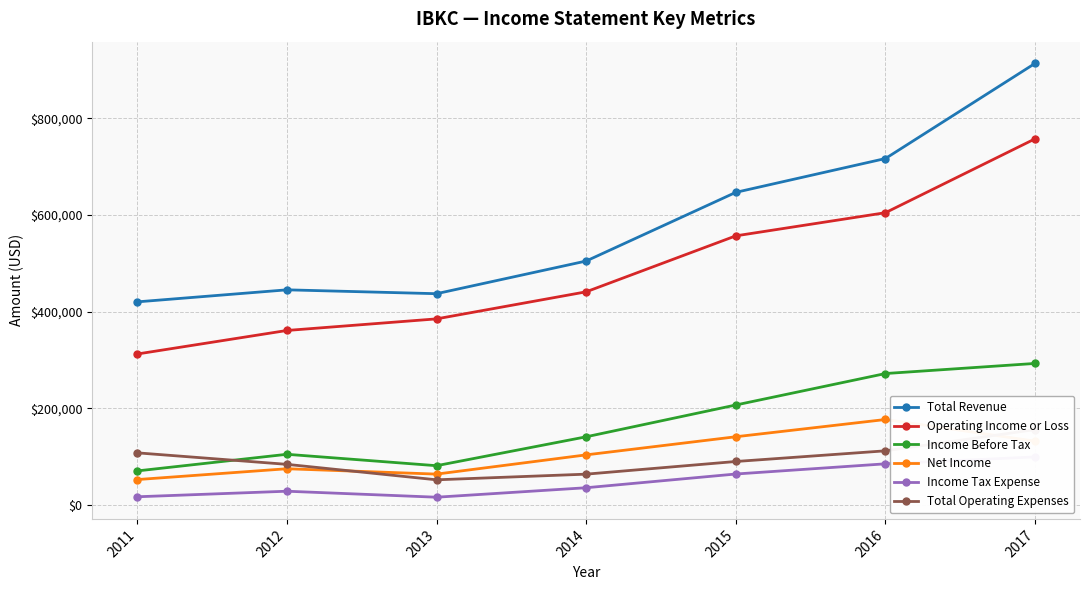

At which label does Income Tax Expense reach its minimum?

2013